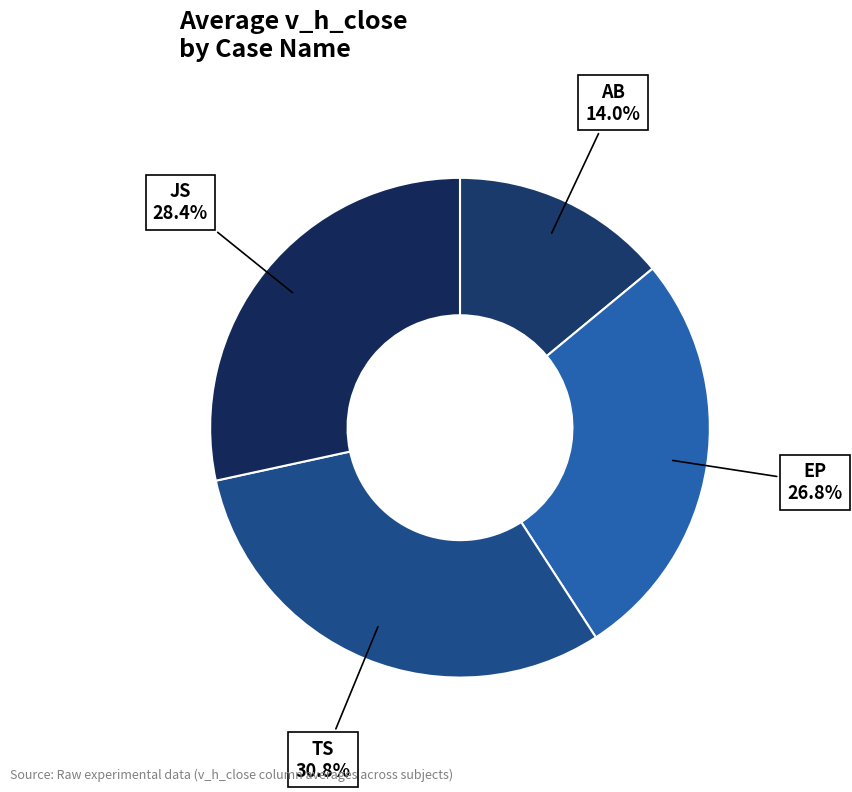

Rank the categories by value from lowest to highest.

AB, EP, JS, TS